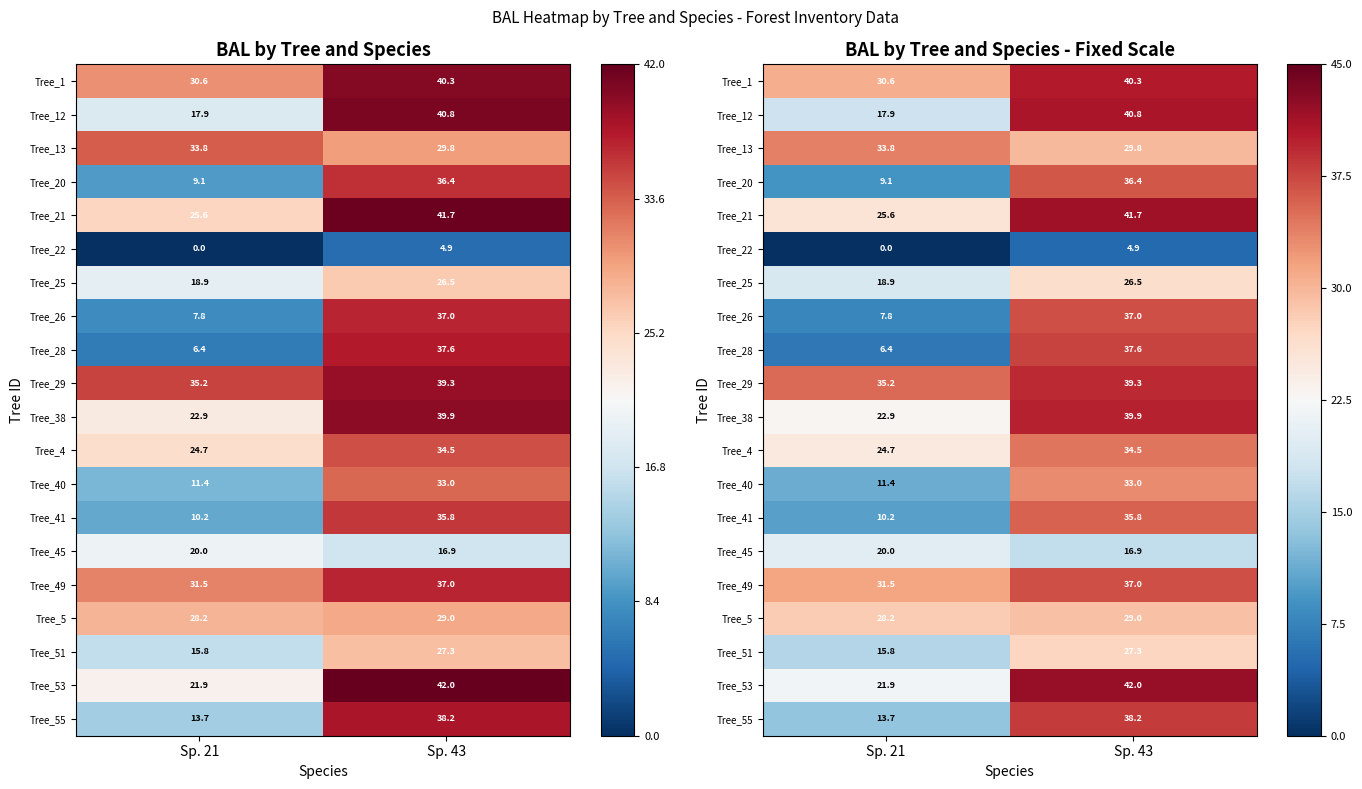

What is the difference between the Tree_25 values at Sp. 43 and Sp. 21?

7.5